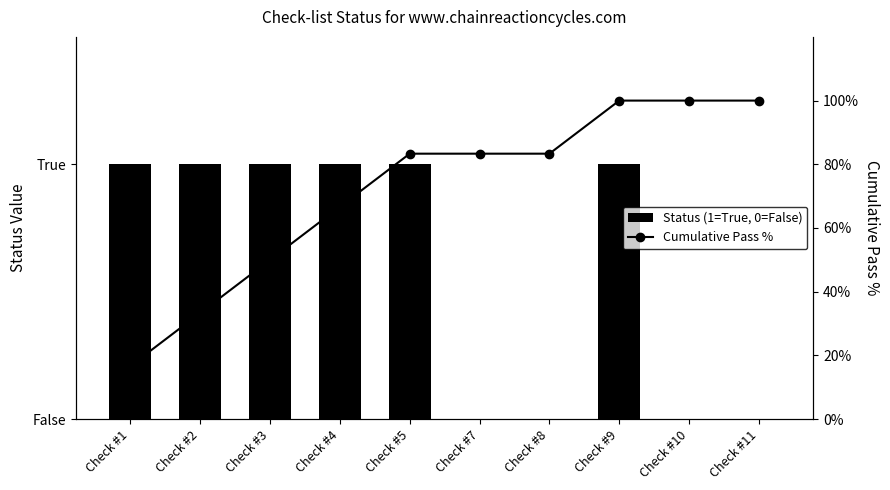

List the series in order of their peak value, lowest first.

Status (1=True, 0=False), Cumulative Pass %